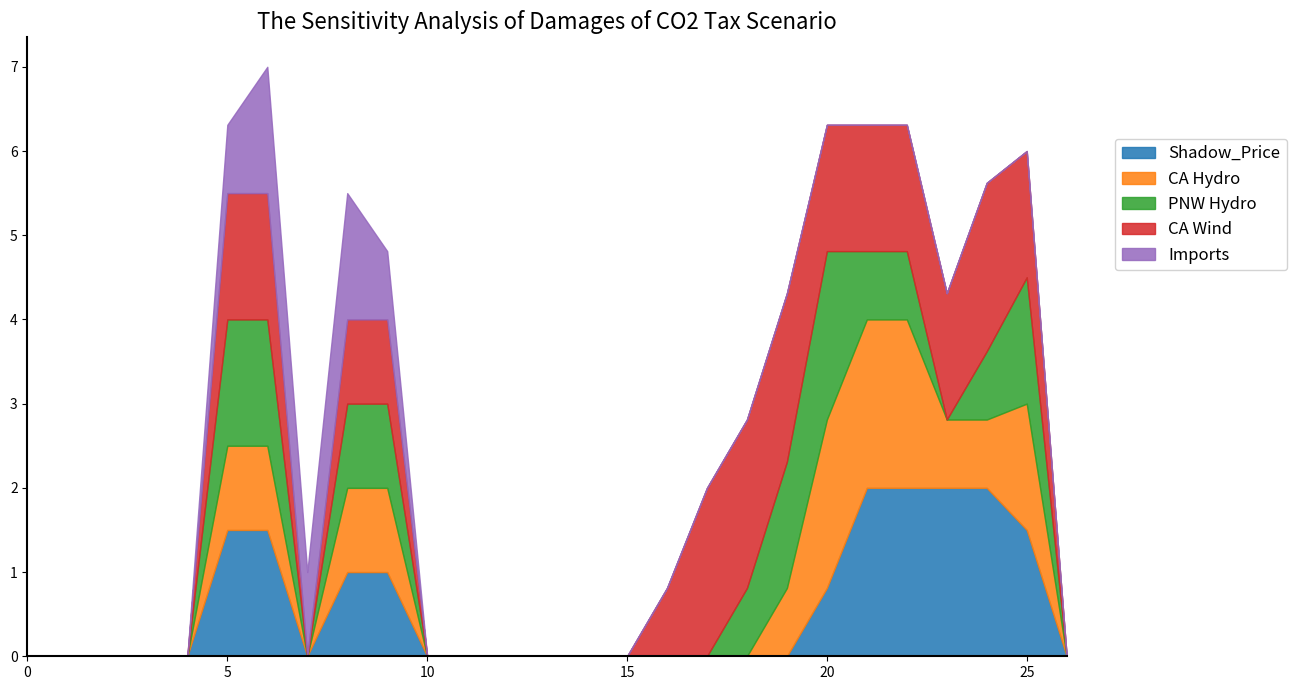

What are all the series names shown in the legend?

Shadow_Price, CA Hydro, PNW Hydro, CA Wind, Imports